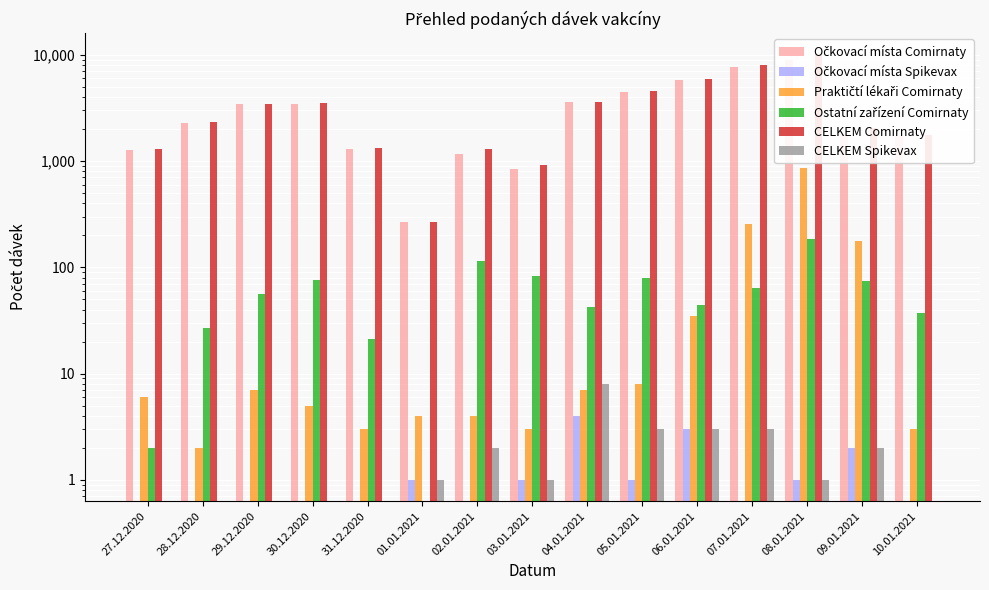

Count the number of data series in this chart.

6